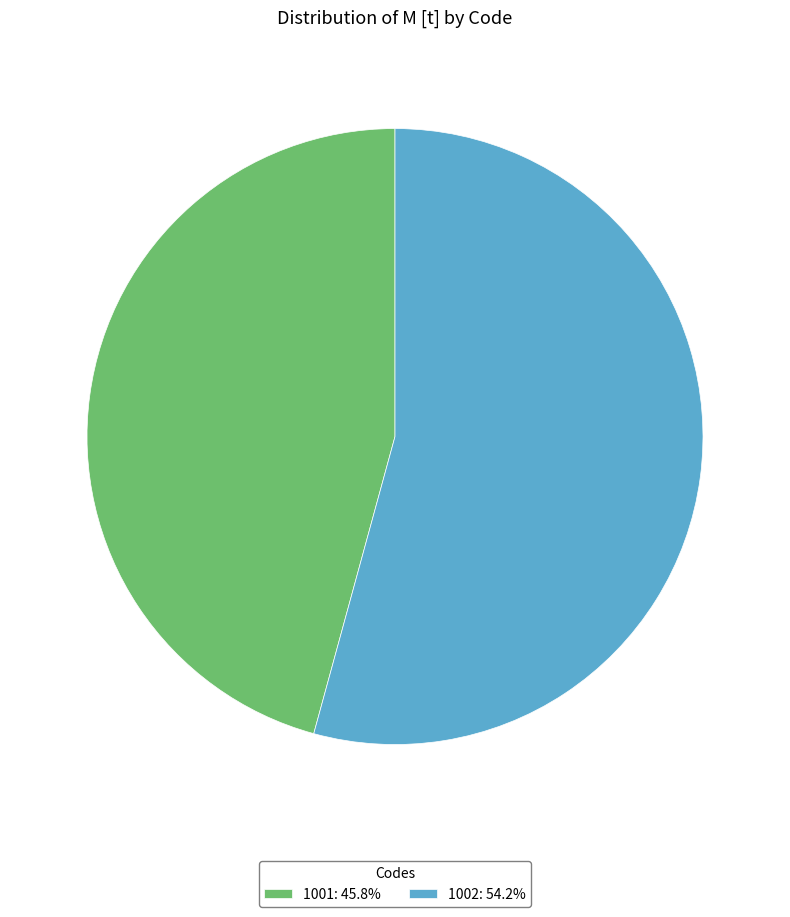

What is the majority slice?

1002